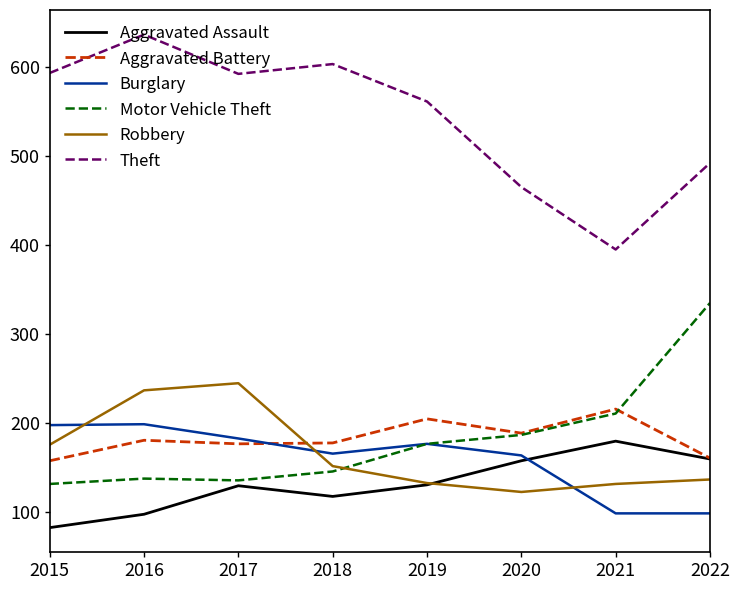

What is the approximate value of Theft at 2020?

465